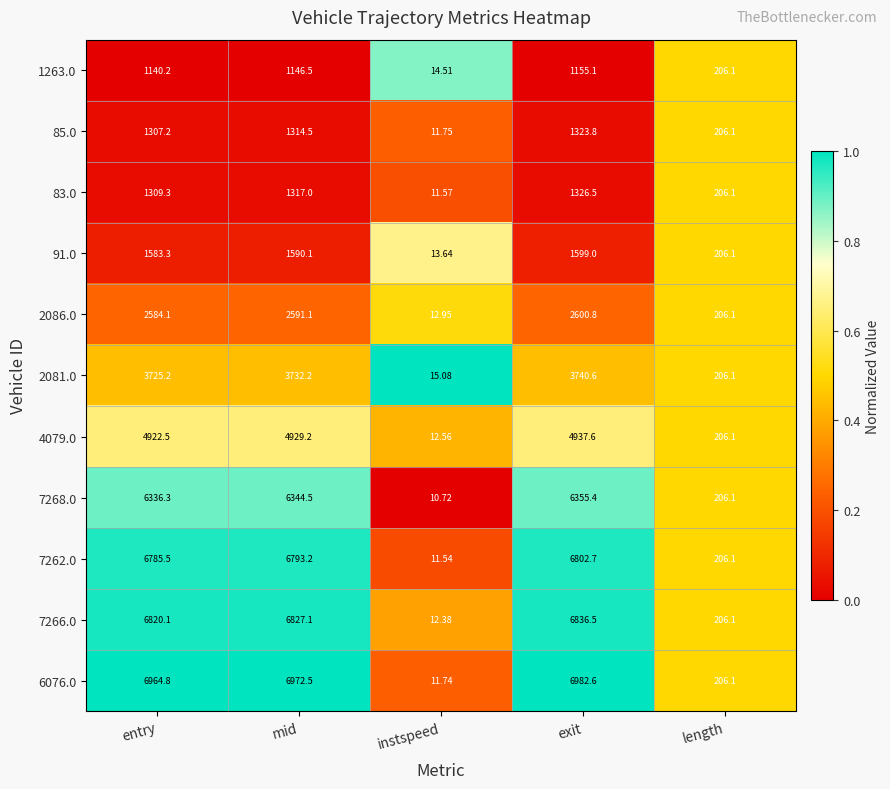

Where does the 83.0 series first go above 1309?

entry